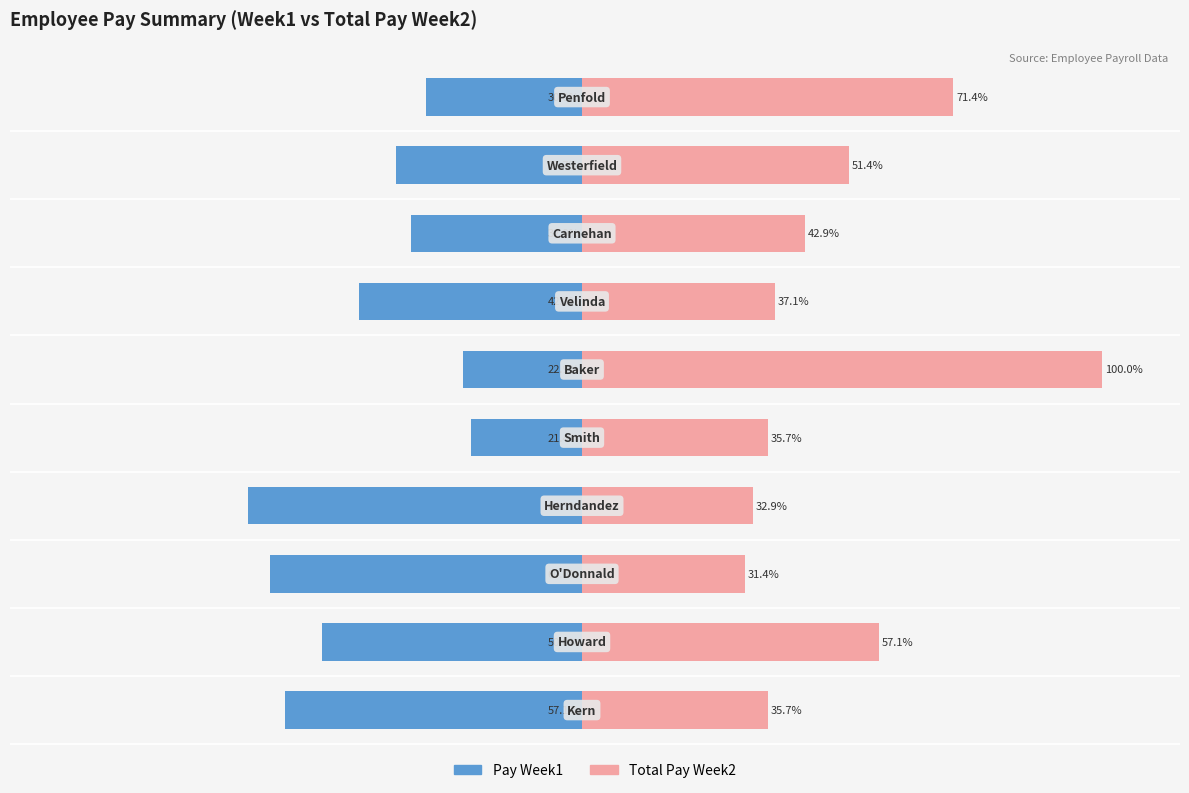

Between −50 and 25, which is larger?

25